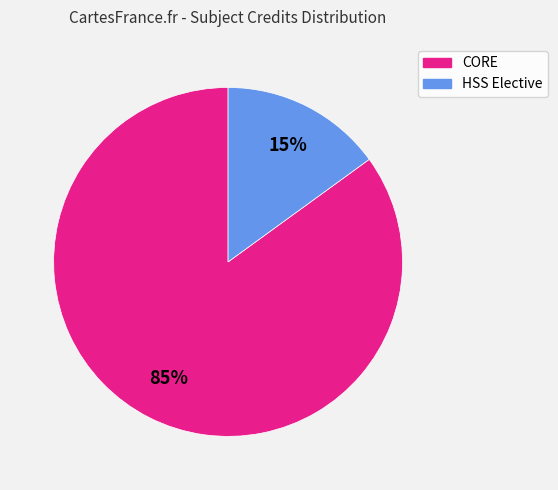

Is there a majority slice in this chart?

Yes